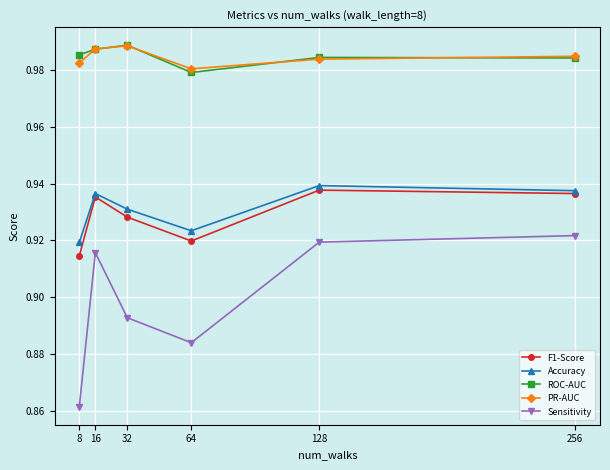

Does the chart have visible grid lines?

Yes